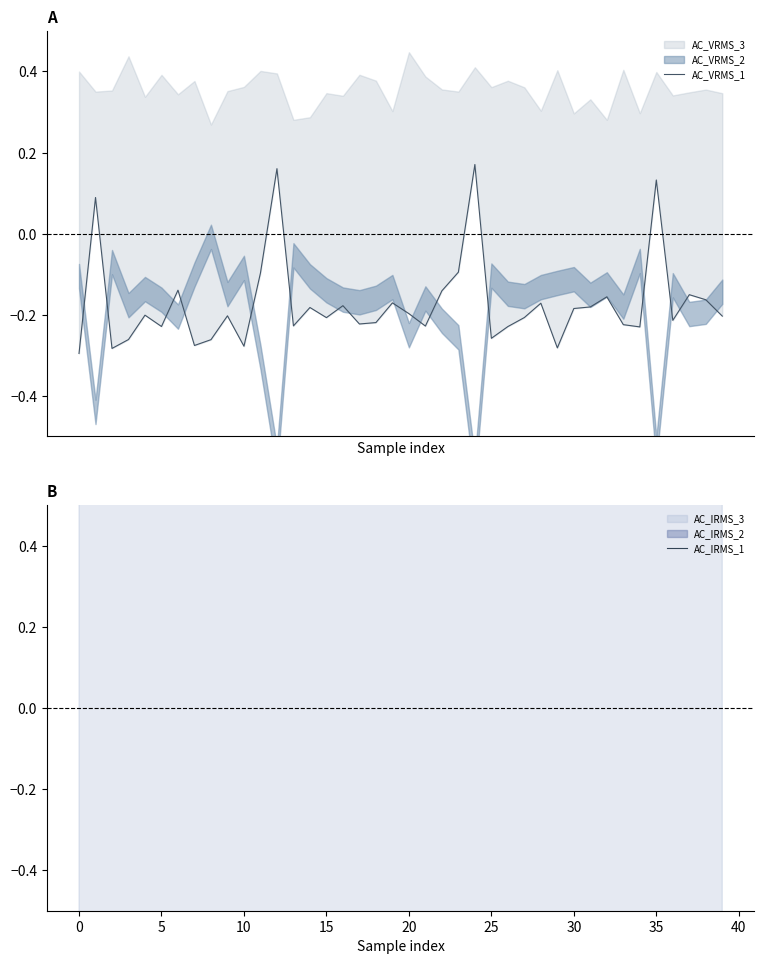

Read the AC_VRMS_1 value at 19.

-0.2